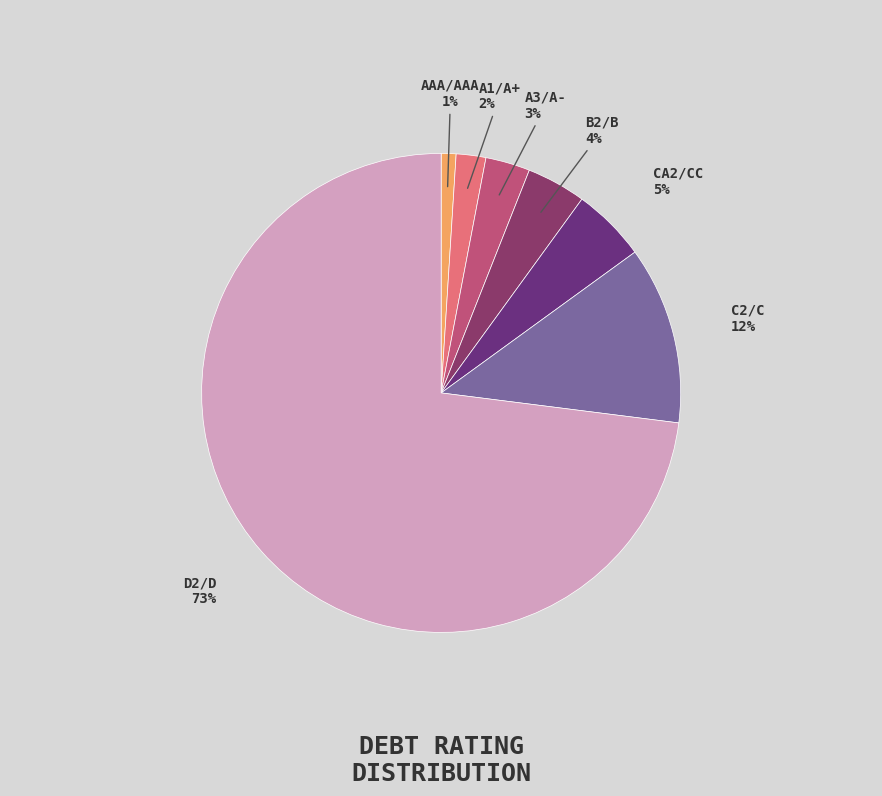

Rank the categories by value from lowest to highest.

Aaa/AAA, A1/A+, A3/A-, B2/B, Ca2/CC, C2/C, D2/D